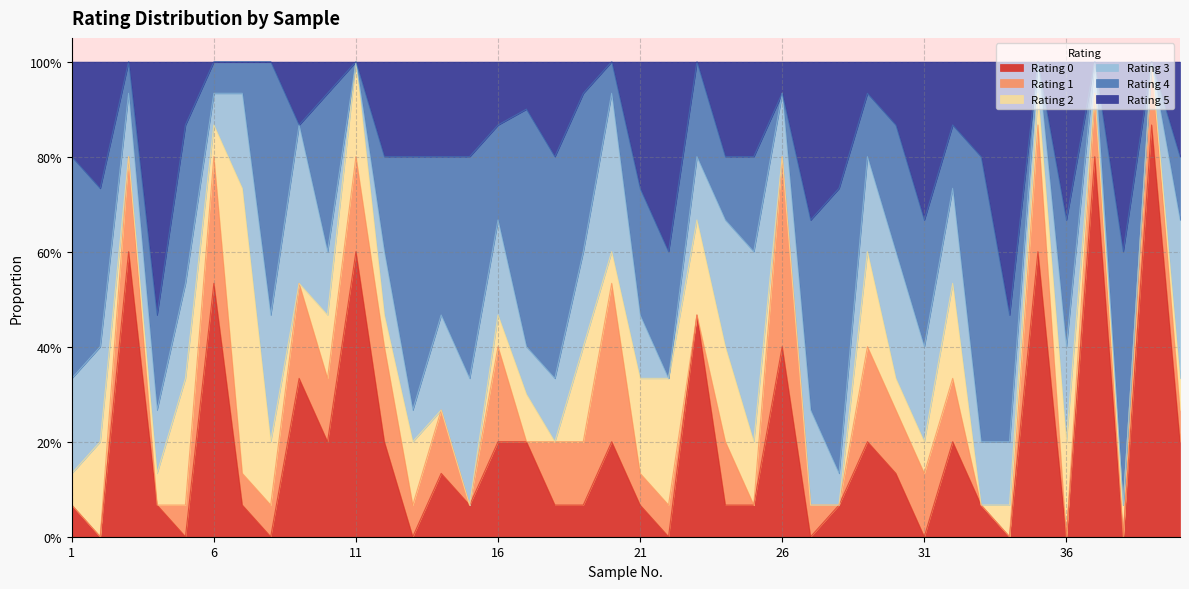

True or false: Rating 2 and Rating 1 intersect in this chart.

True